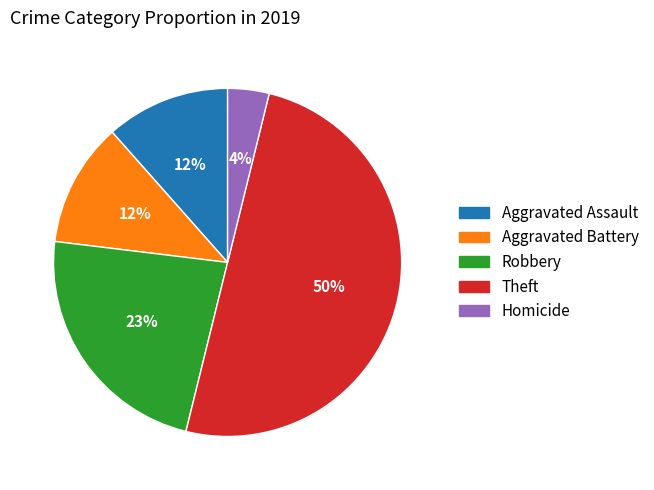

To the nearest percent, what is the difference between the largest and smallest slice percentages?

46%